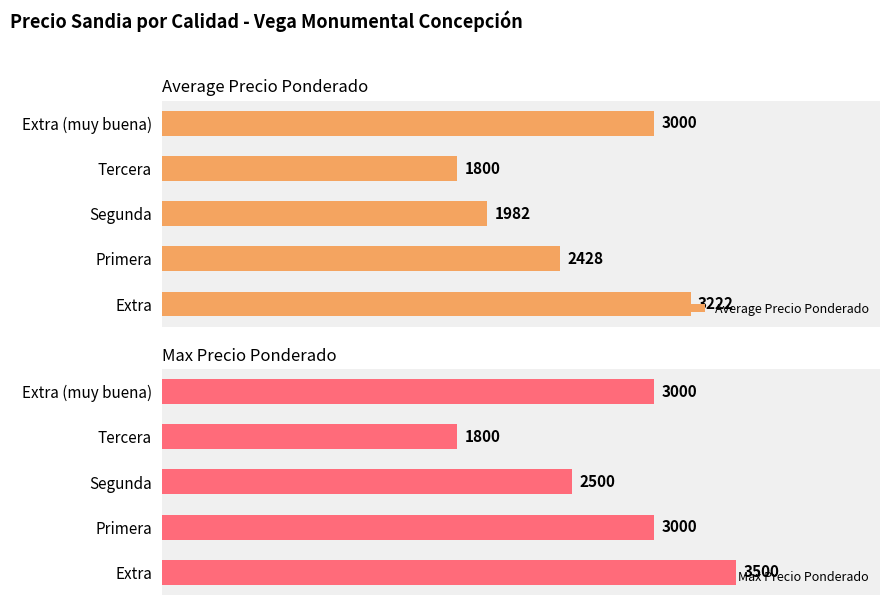

How many Max Precio Ponderado values are between 2500 and 3000?

3